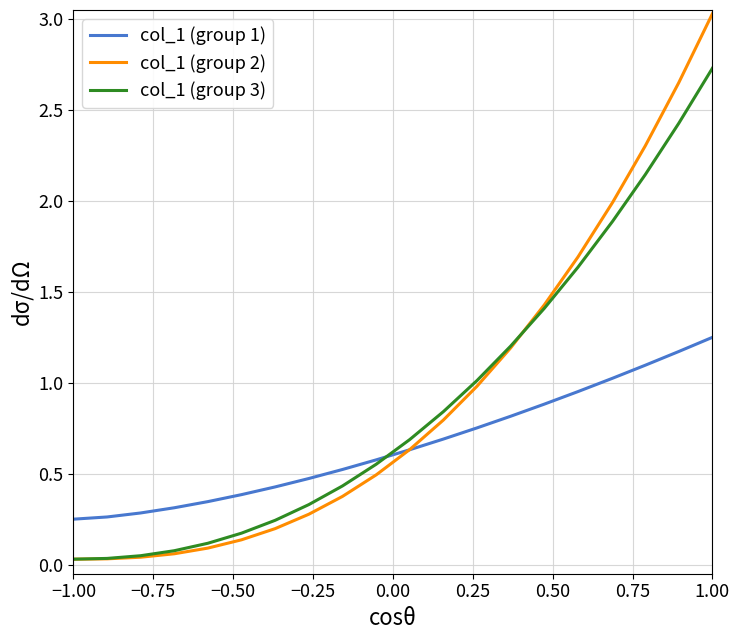

Which series has the largest range (max minus min)?

col_1 (group 2)